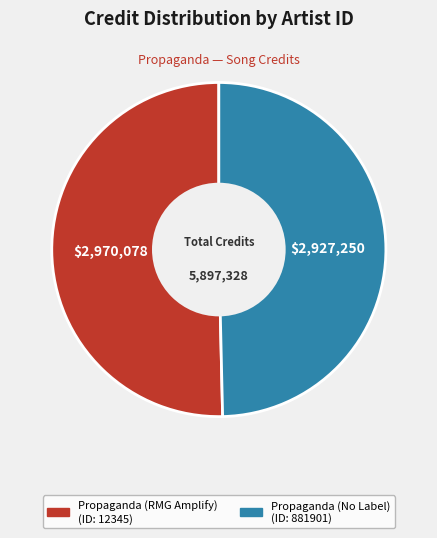

Is there a majority slice in this chart?

Yes